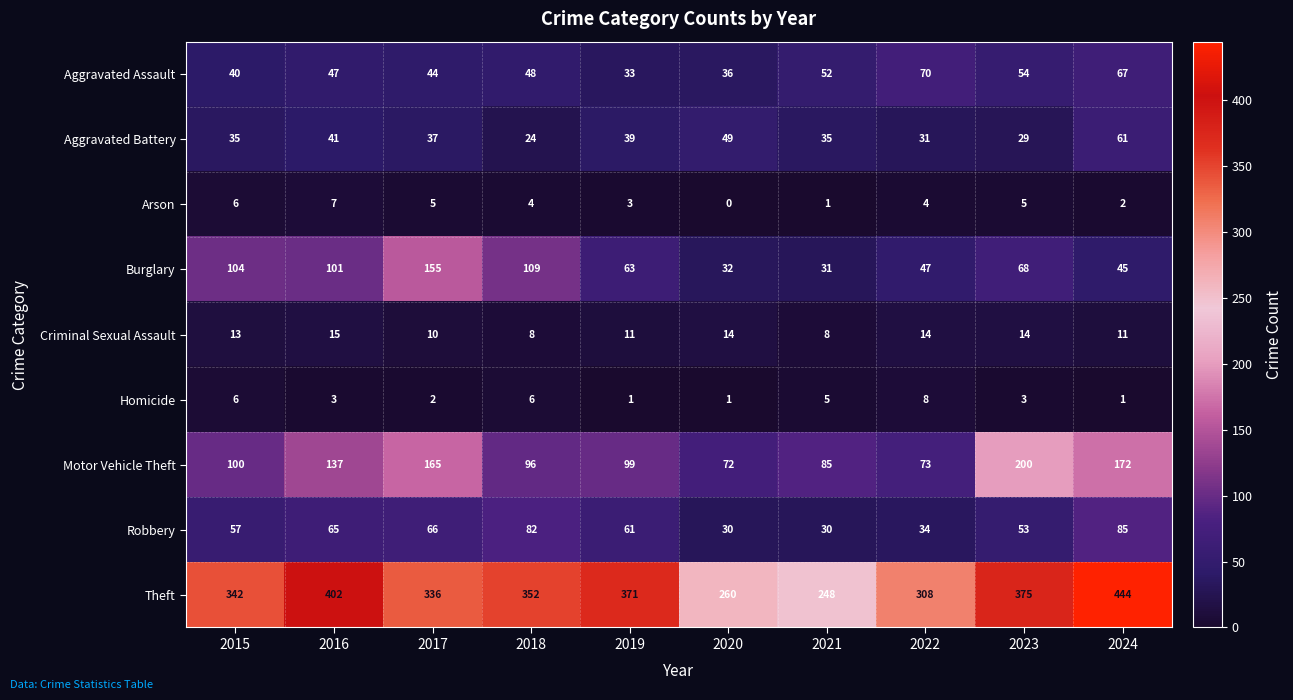

What is the difference between the maximum and minimum values in the Aggravated Battery series?

37